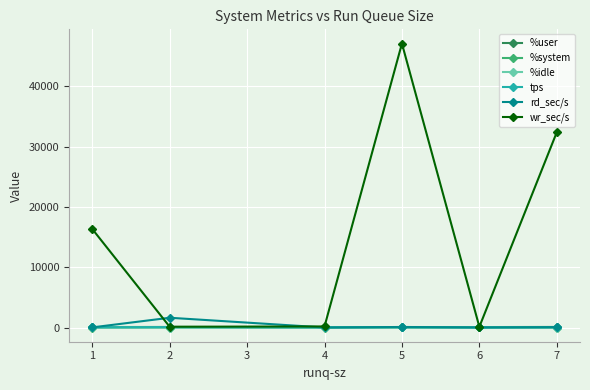

True or false: %user has more than 0 points higher than both neighbors.

True